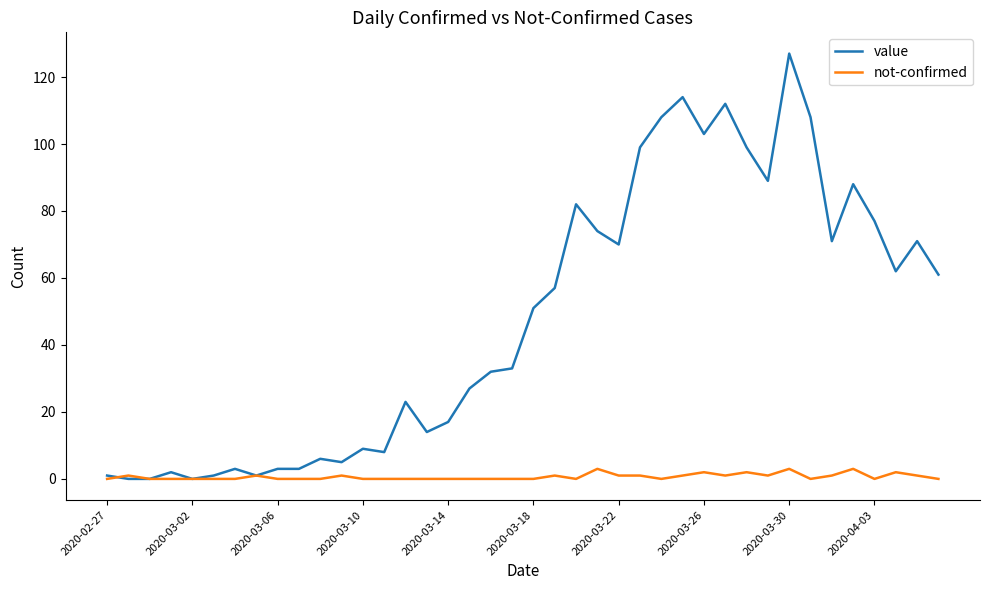

Which series has the widest spread of values?

value